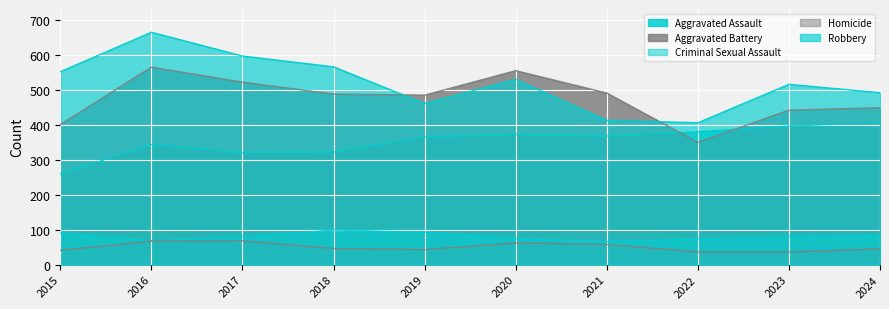

True or false: Homicide and Robbery cross at least once.

False